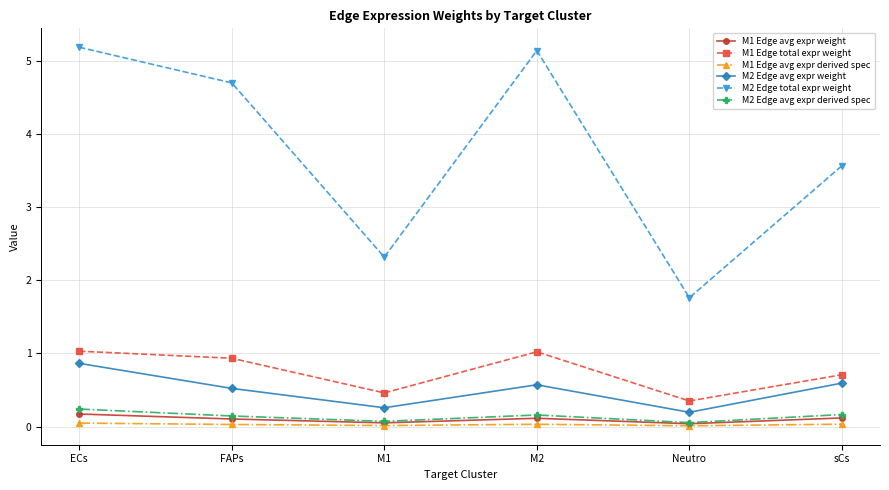

True or false: M1 Edge avg expr weight and M2 Edge total expr weight cross at least once.

False